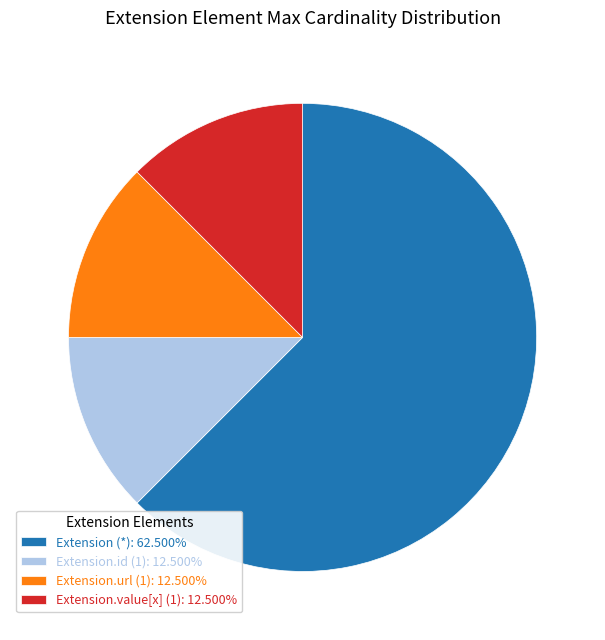

Does any single category account for the majority?

Yes